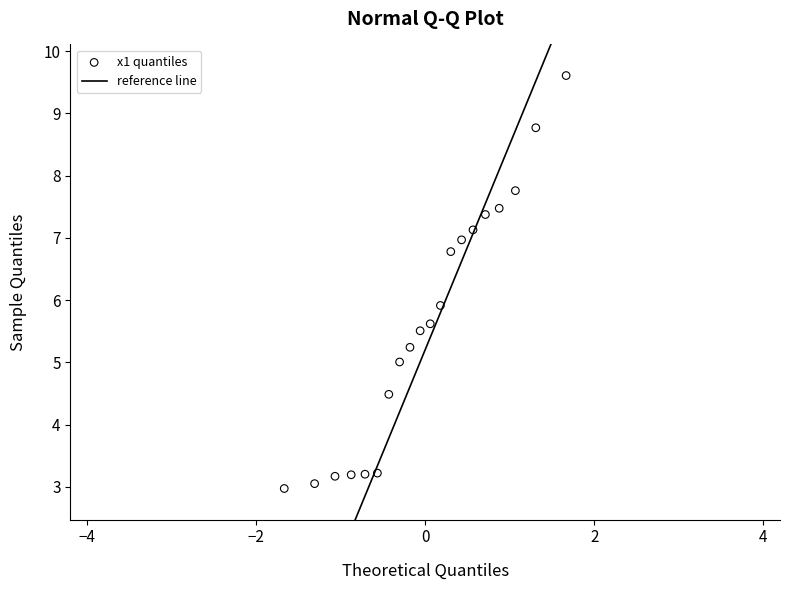

What is the range of X values (max minus min)?

3.3